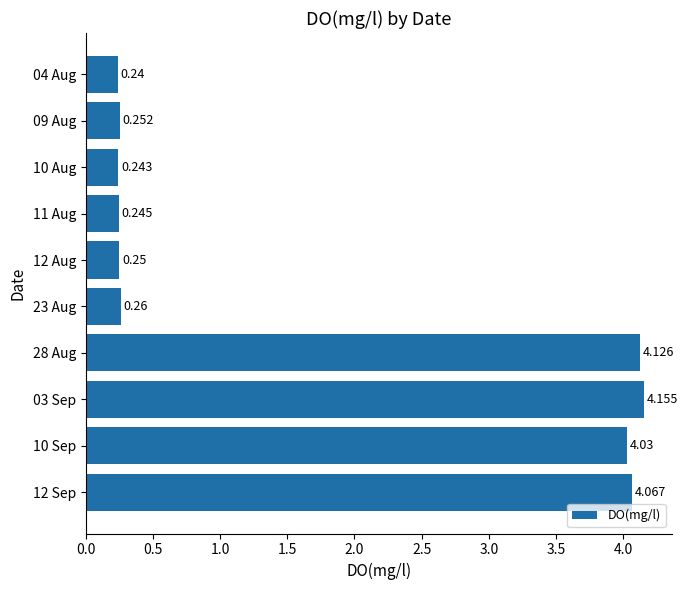

How many categories are shown in the chart?

10